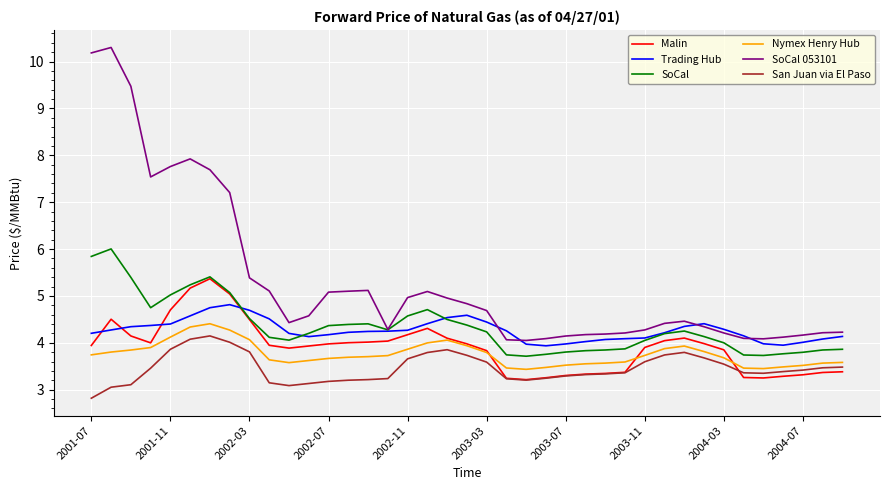

What is the difference between the second highest and minimum values in the SoCal series?

2.1